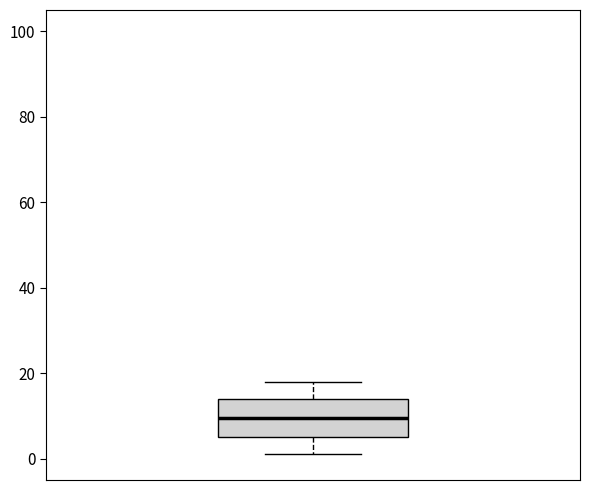

Where does the upper whisker of the box end on the y-axis? The values are not printed on the chart, so give them approximately, as read against the axis.

18